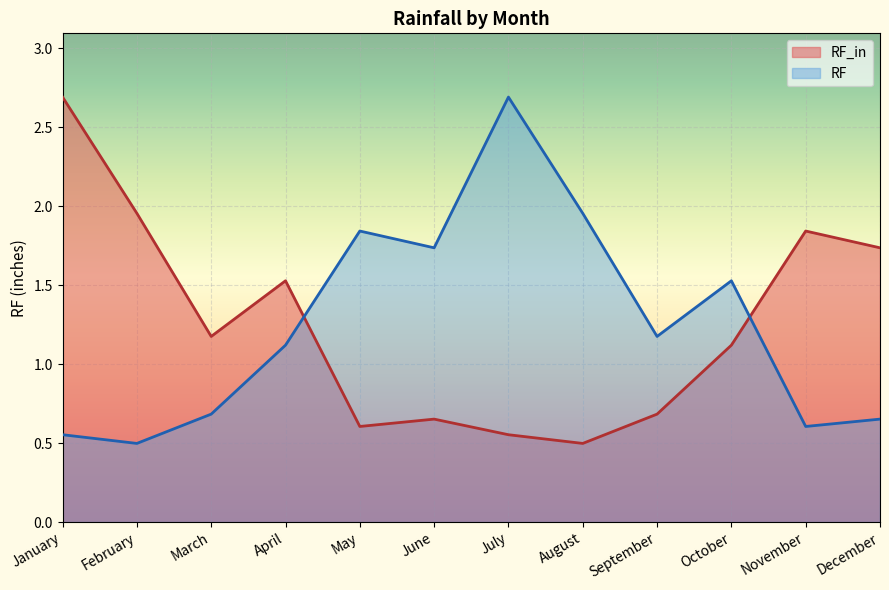

The value of RF at September is 1.8. True or false?

False